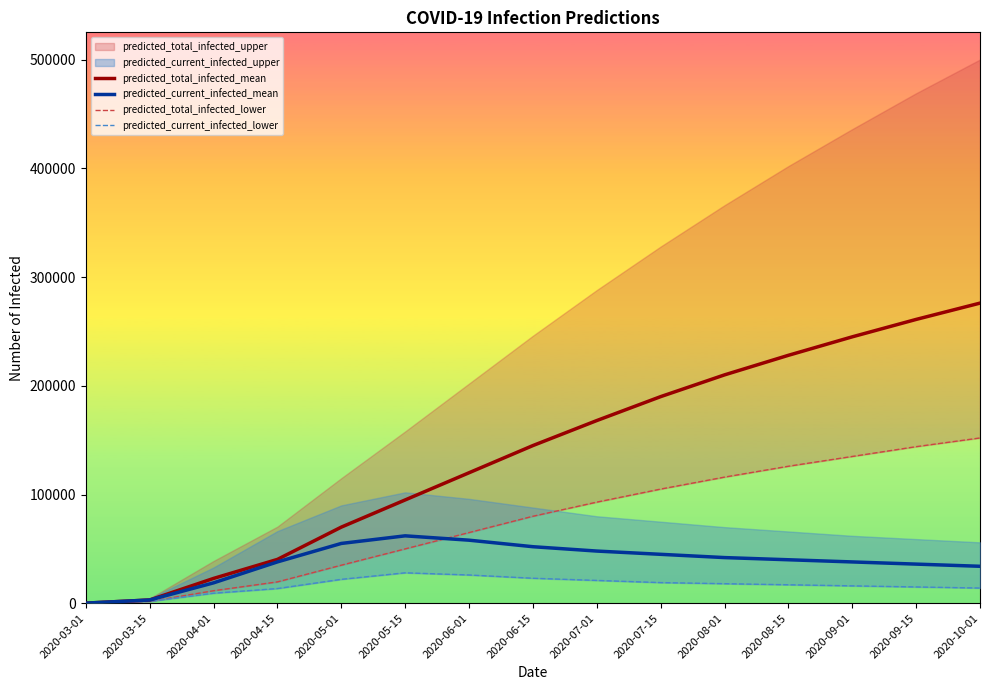

True or false: predicted_total_infected_mean and predicted_current_infected_lower intersect in this chart.

False